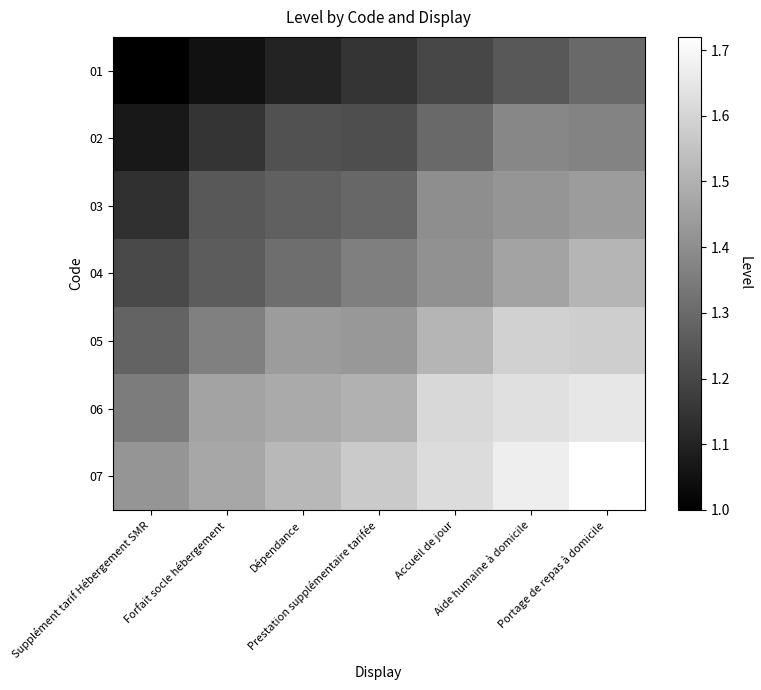

What is the difference between the highest and lowest values at Portage de repas à domicile?

0.4